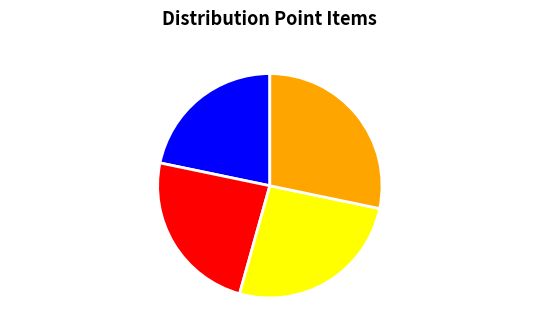

Rank the categories by value from highest to lowest.

Banners, Shelf Talker Quantity, Bunting Quantity, Poster Quantity